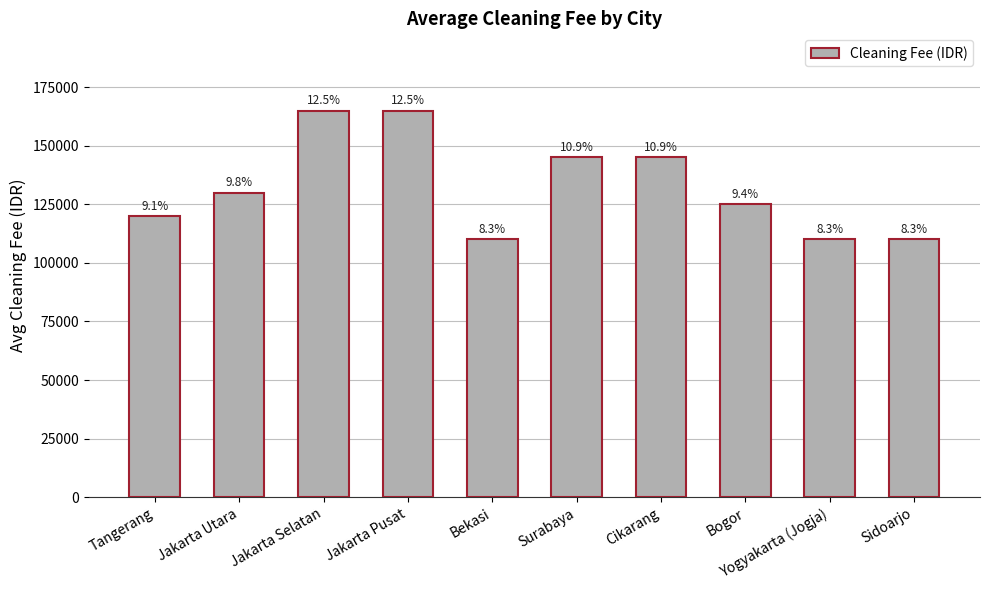

How many bars are there in total?

10